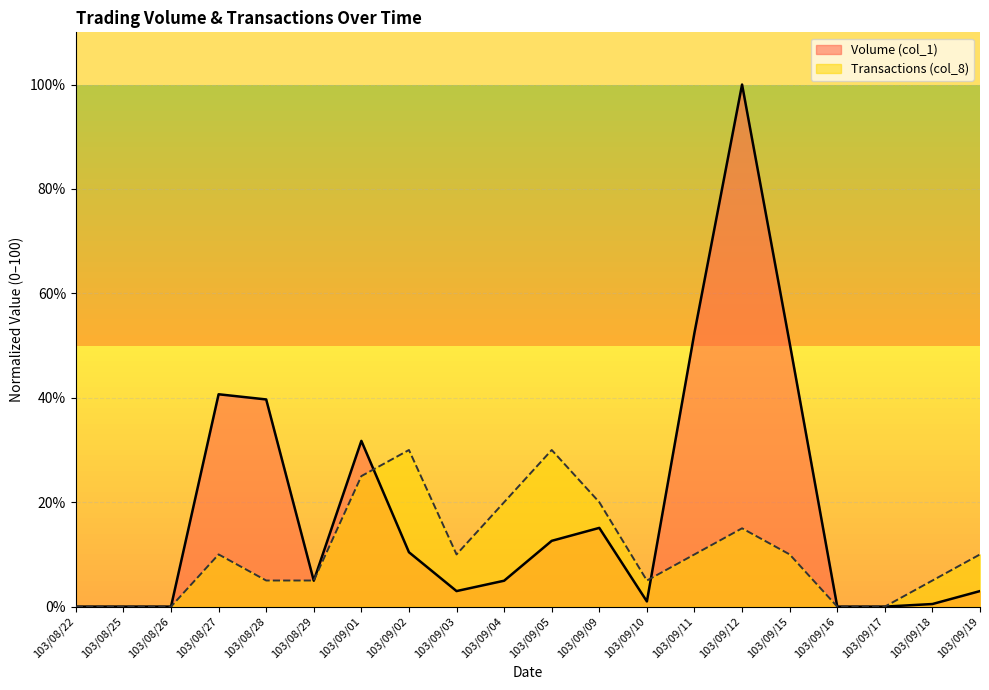

What is the sum of all Volume (col_1) values?

370.5